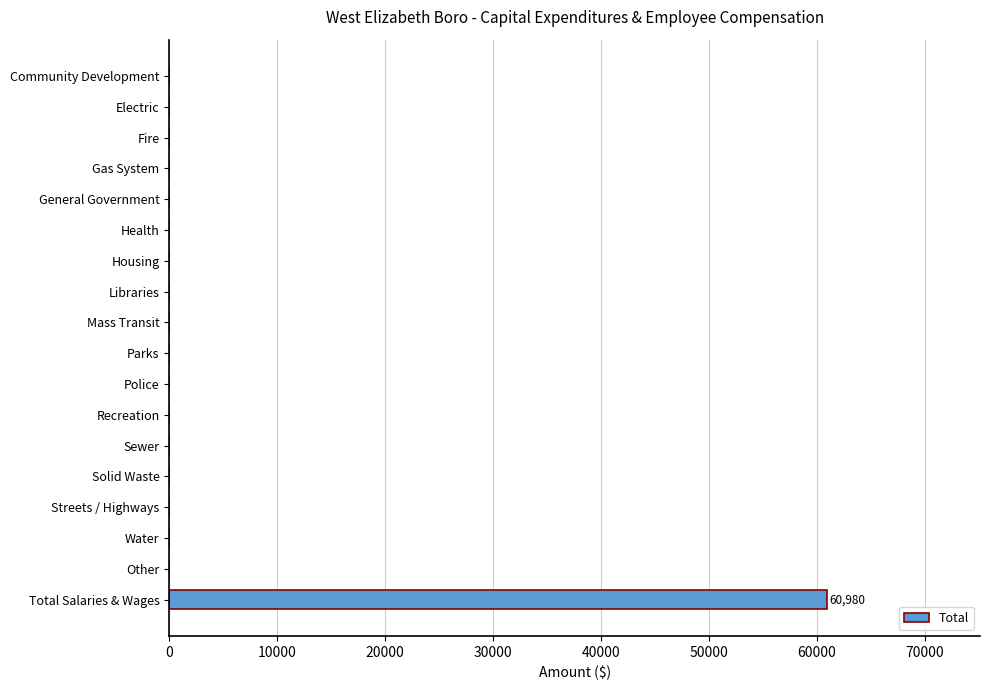

How many data points does each series have?

18